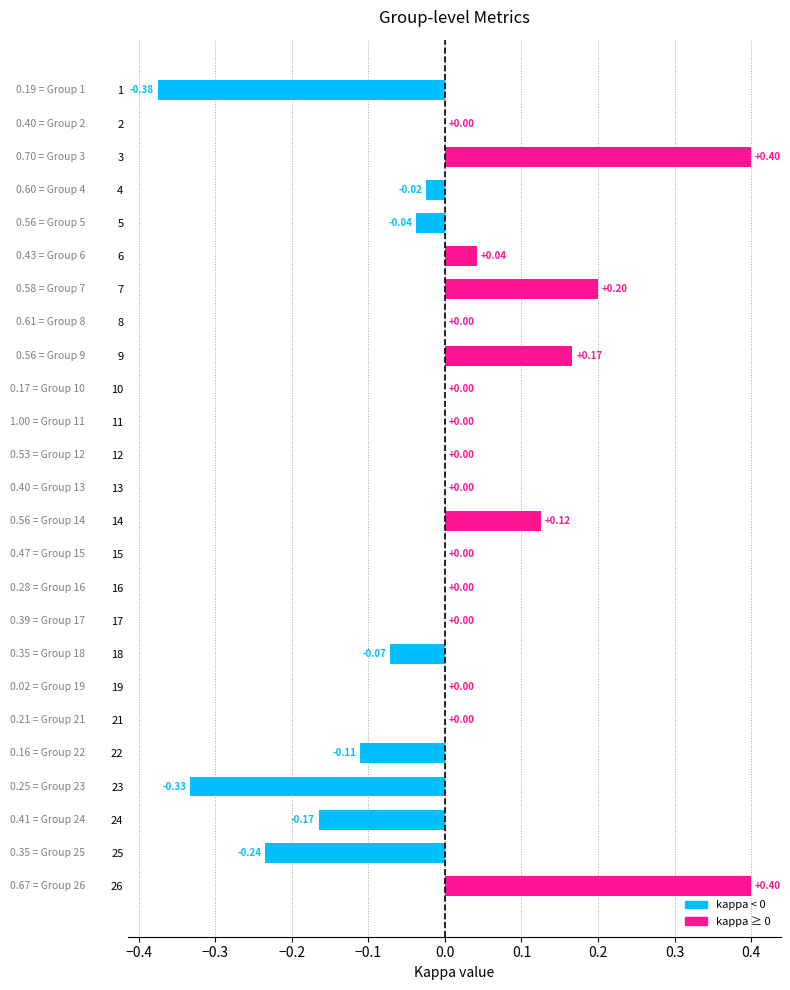

Between 4 and 17, which is larger?

17